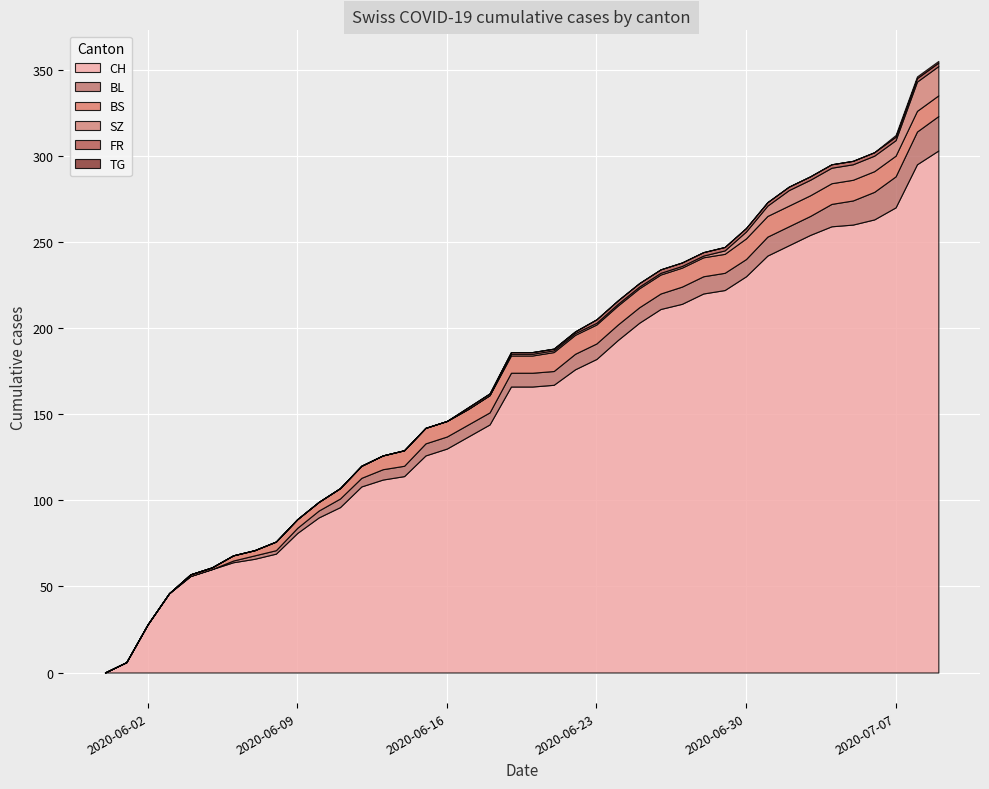

What is the spread (max minus min) of values at 21?

167